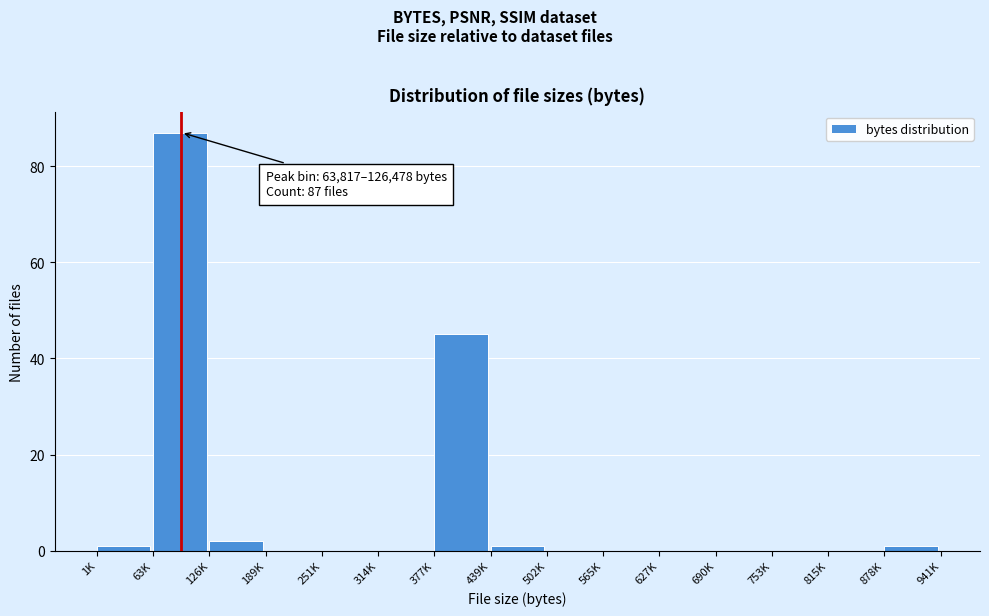

Reading left to right, extract all data points from this chart.

1K=1	63K=87	126K=2	189K=0	251K=0	314K=0	377K=45	439K=1	502K=0	565K=0	627K=0	690K=0	753K=0	815K=0	878K=1